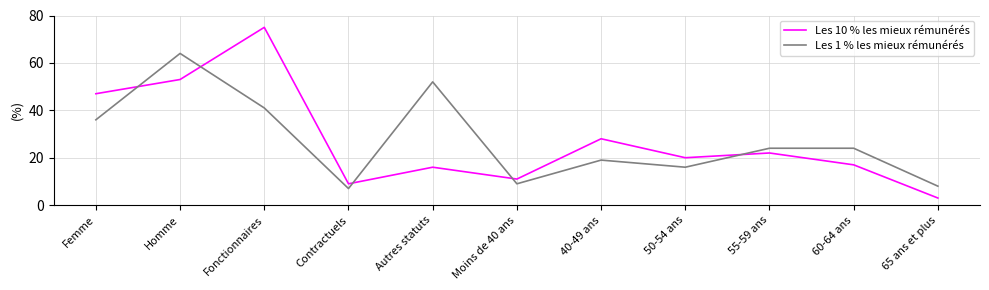

Count the number of categories in the chart.

11